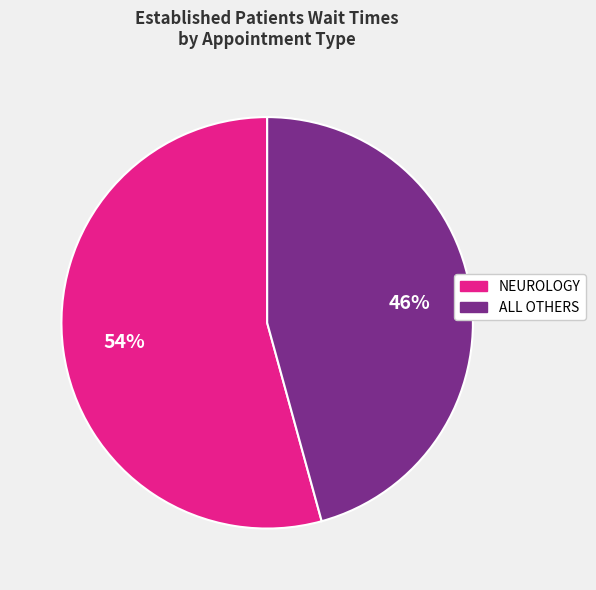

Is there a majority slice in this chart?

Yes